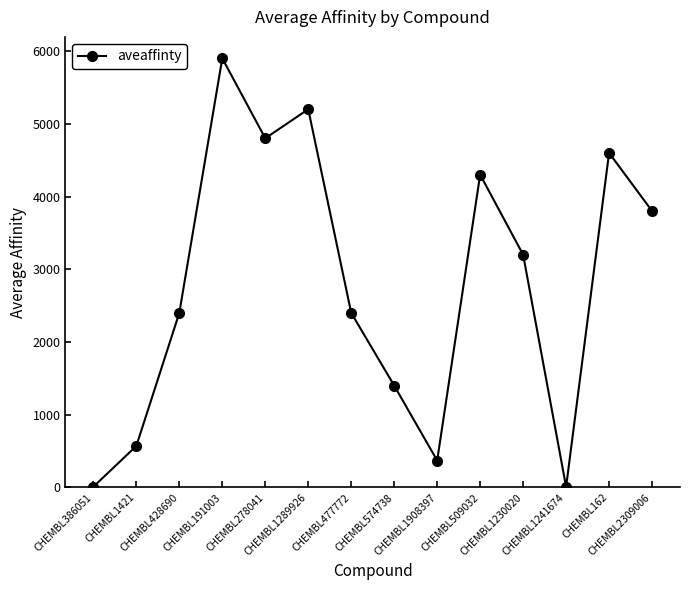

What is the sum of all values?

38956.7